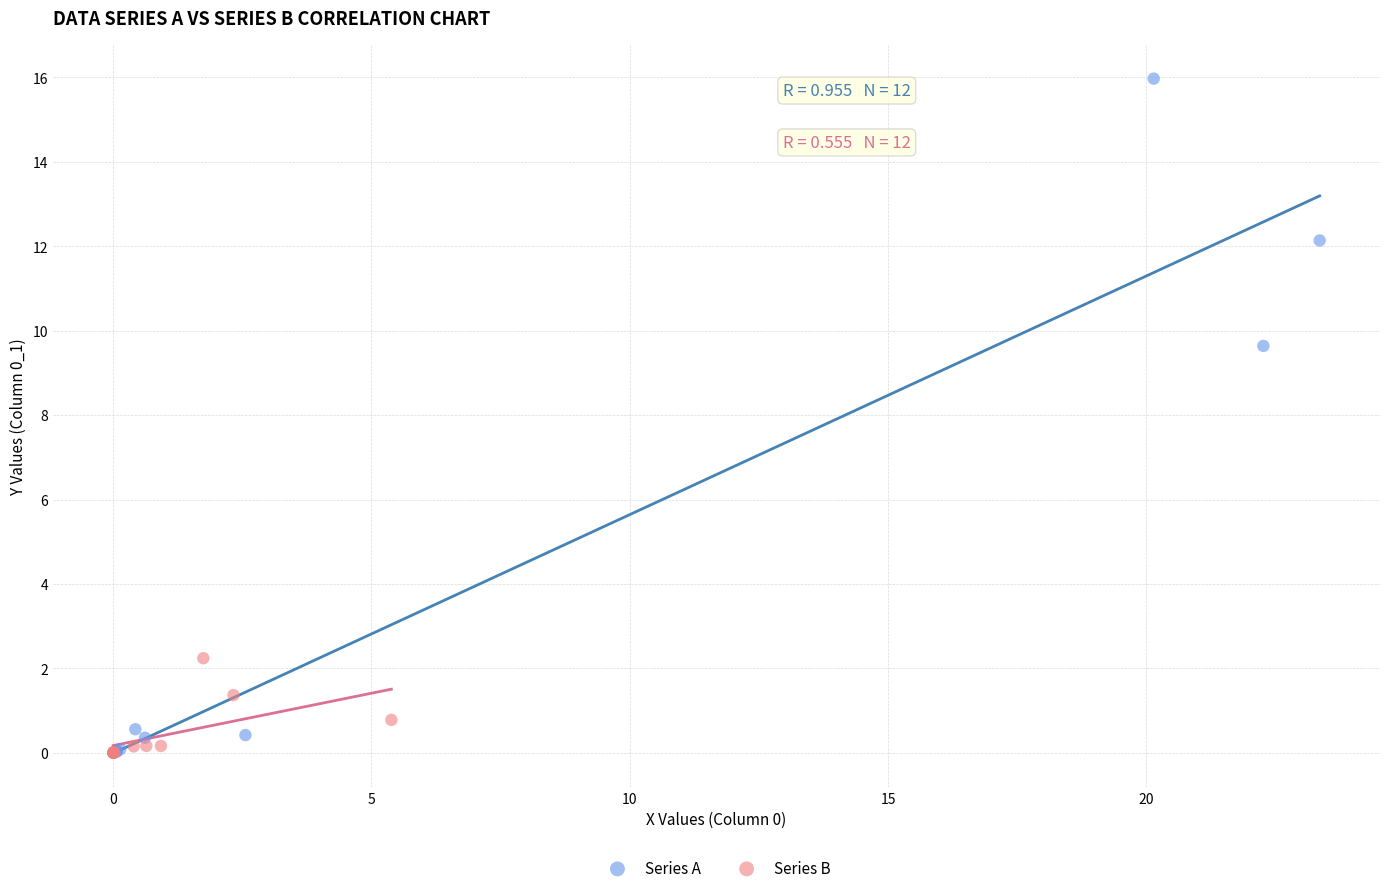

Which series has the largest Y range (max minus min)?

Series A